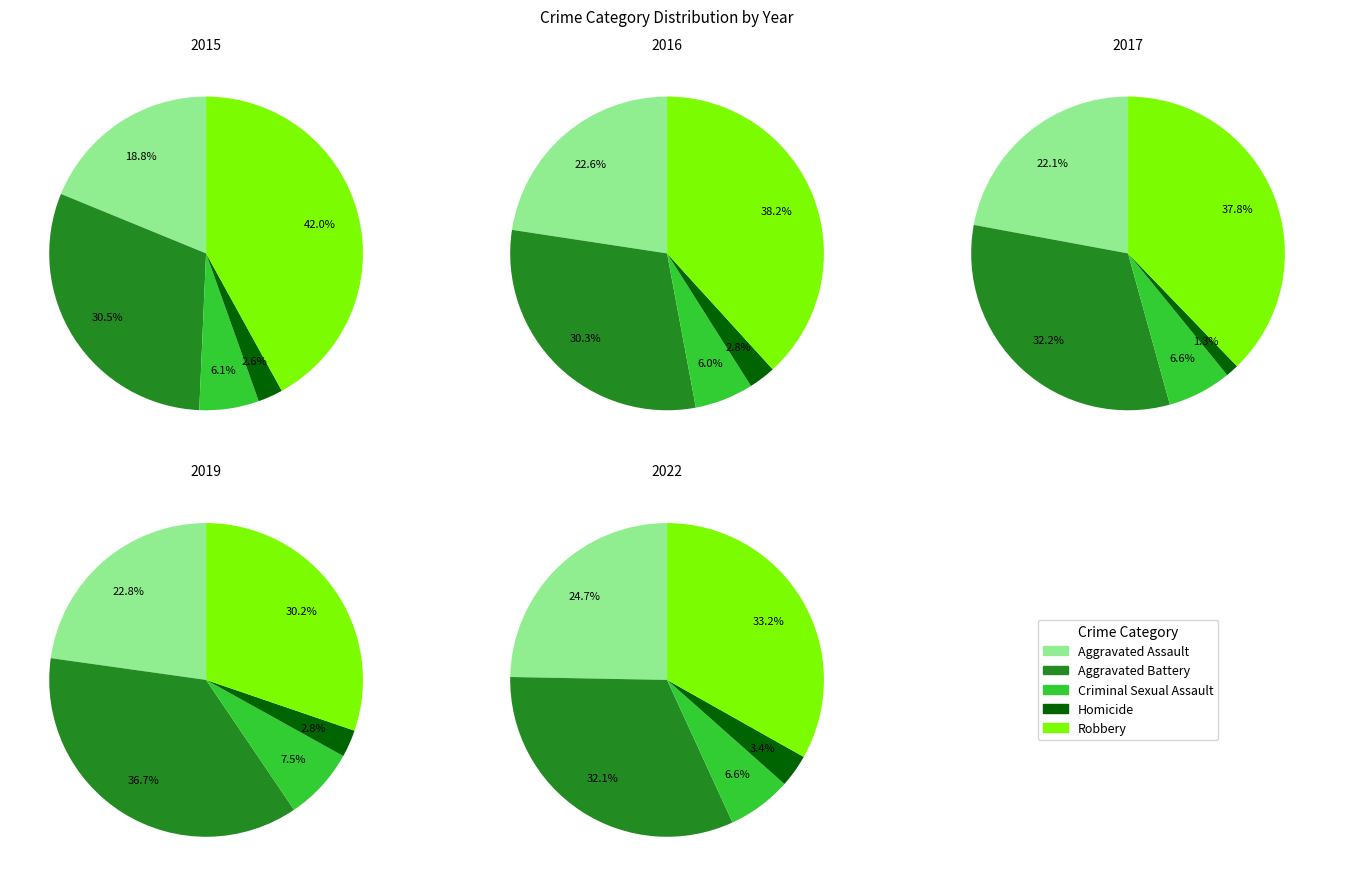

To the nearest percent, what is the combined percentage of Robbery and Homicide?

33%